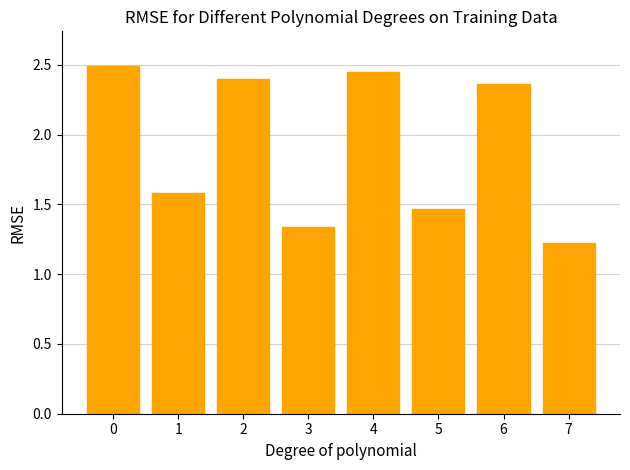

What is the sum of all values?

15.3